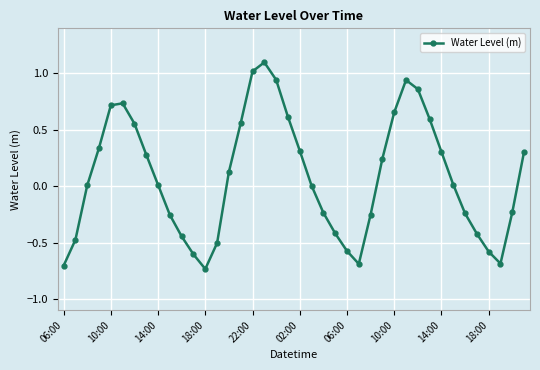

How many points are lower than both their immediate neighbors (excluding endpoints)?

3